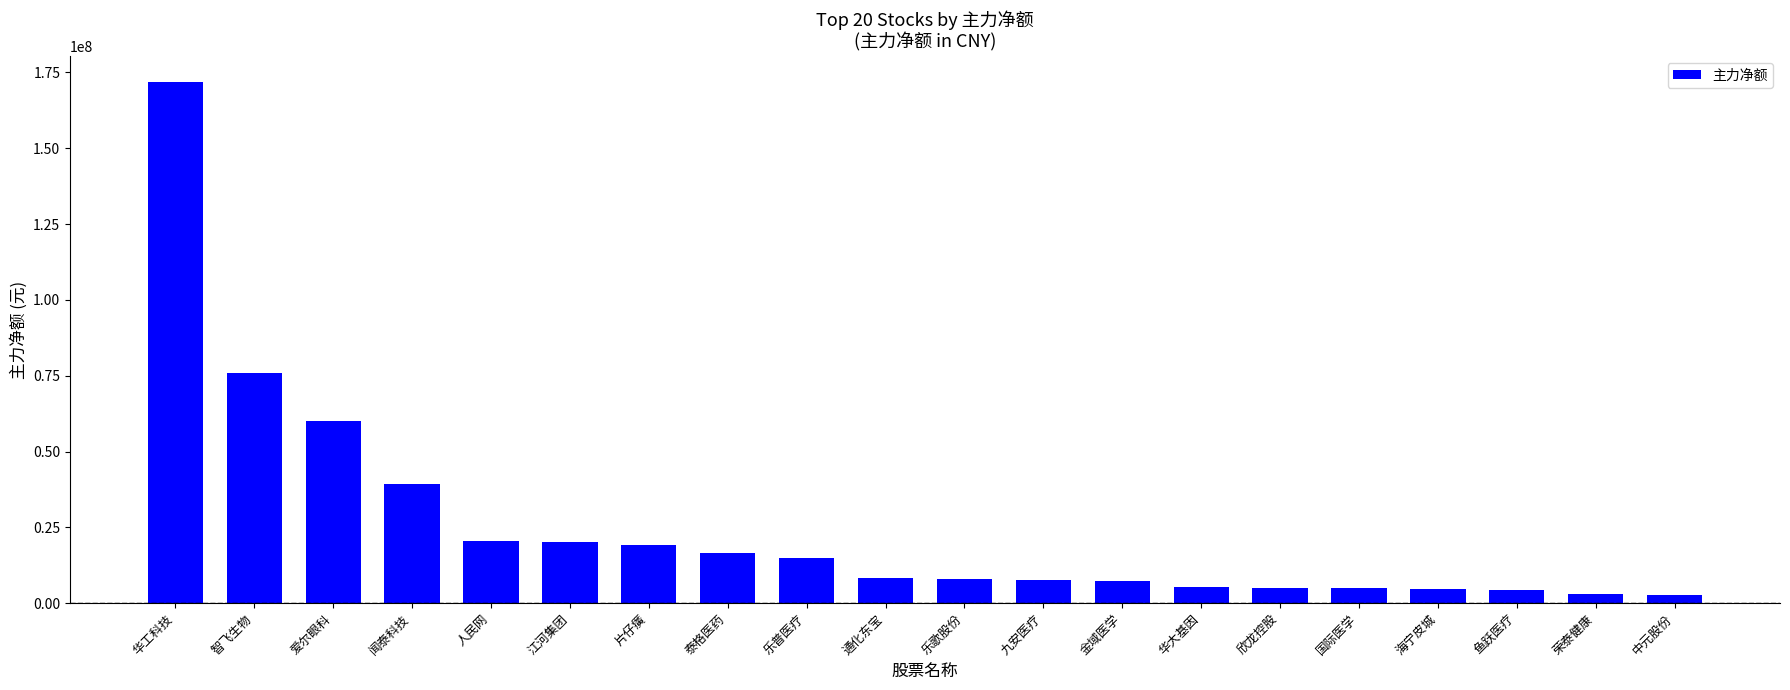

What is the label of the 5th bar from the left?

人民网